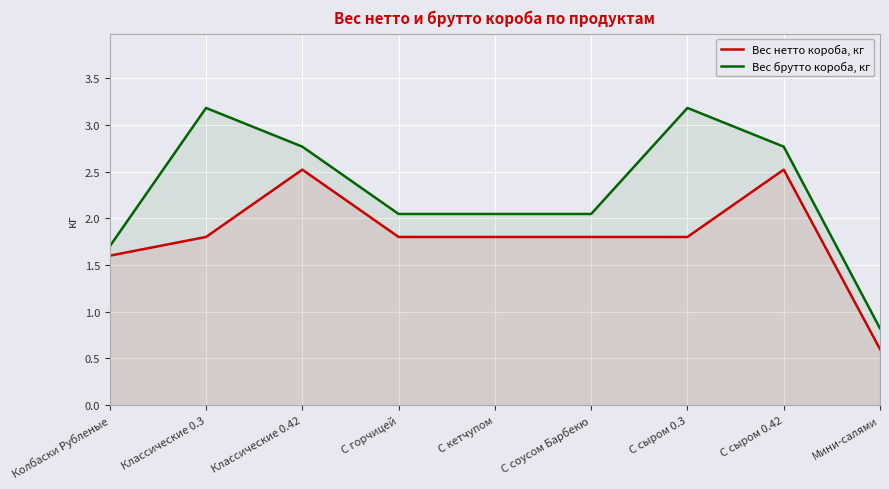

At which category does Вес брутто короба, кг reach its first local peak?

Классические 0.3